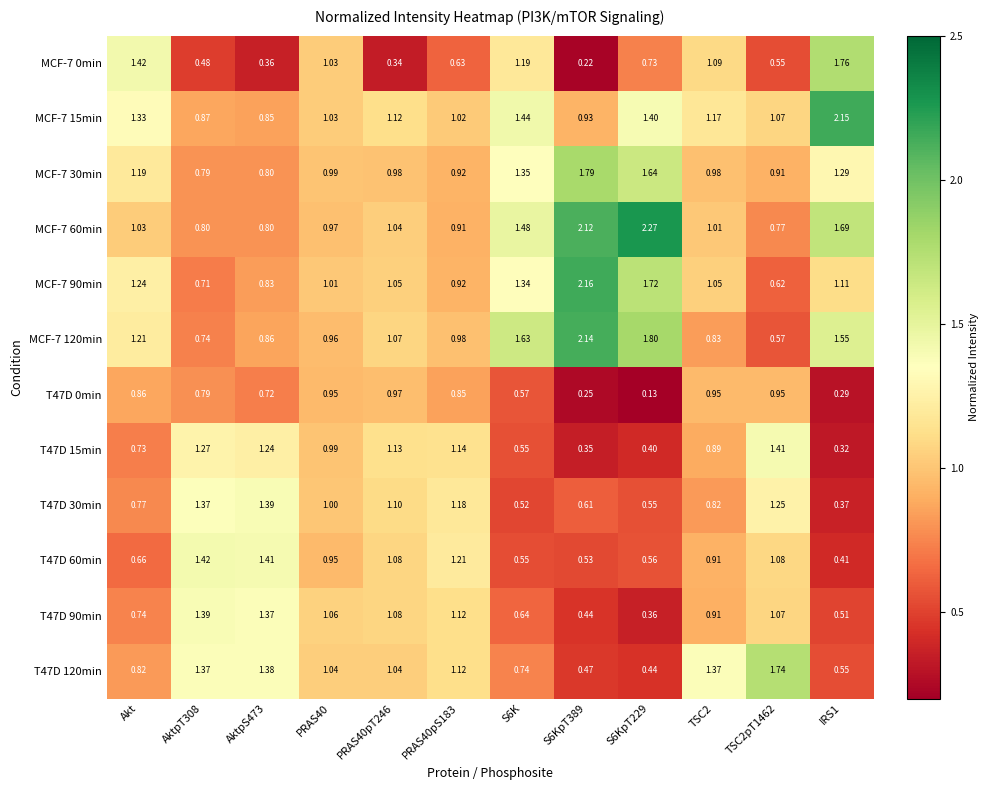

Is the value of T47D 30min at IRS1 greater than the value of T47D 60min at S6K?

No